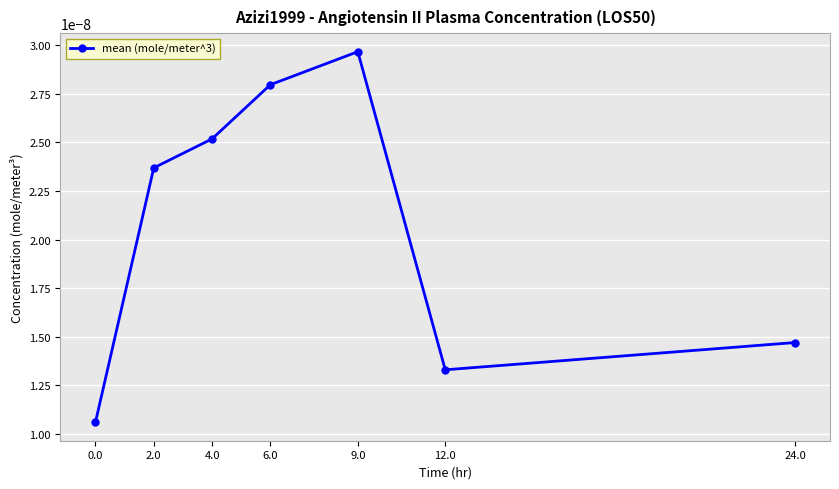

What position from the right is 6.0?

4